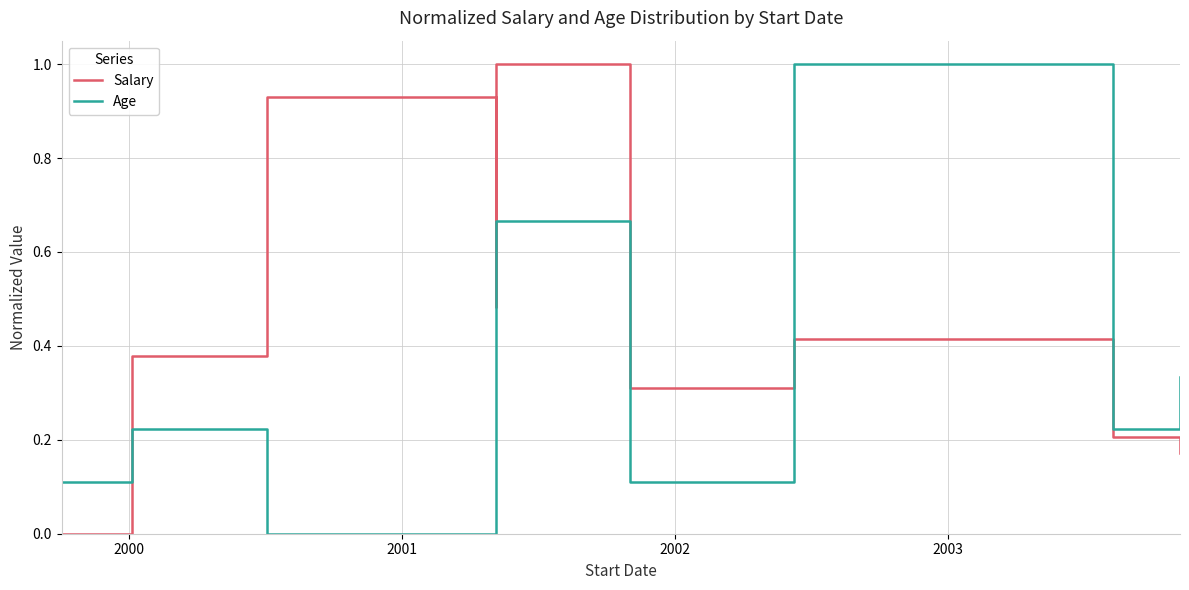

At which category does Salary reach its first local valley?

2002